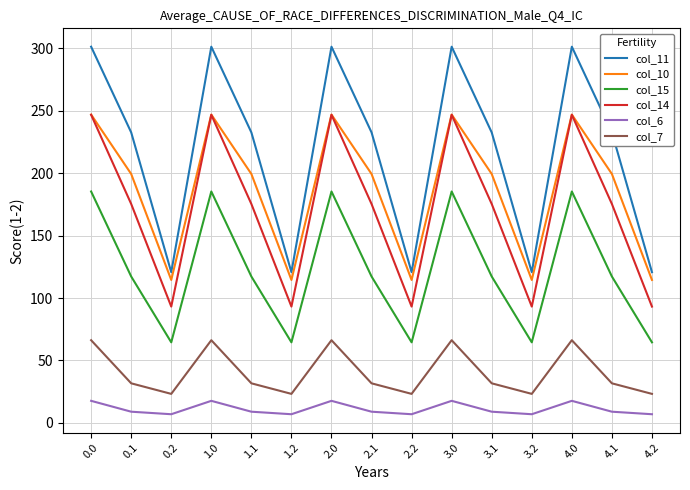

How many interior local peaks does the col_7 series have?

4